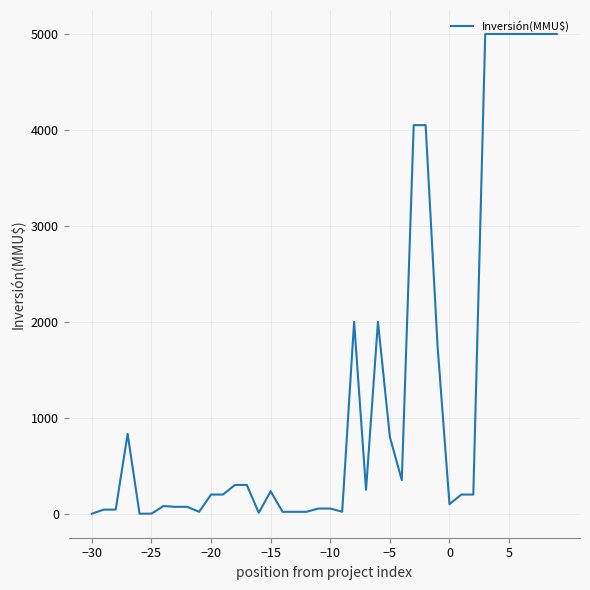

What is the difference between the maximum and minimum values?

5000